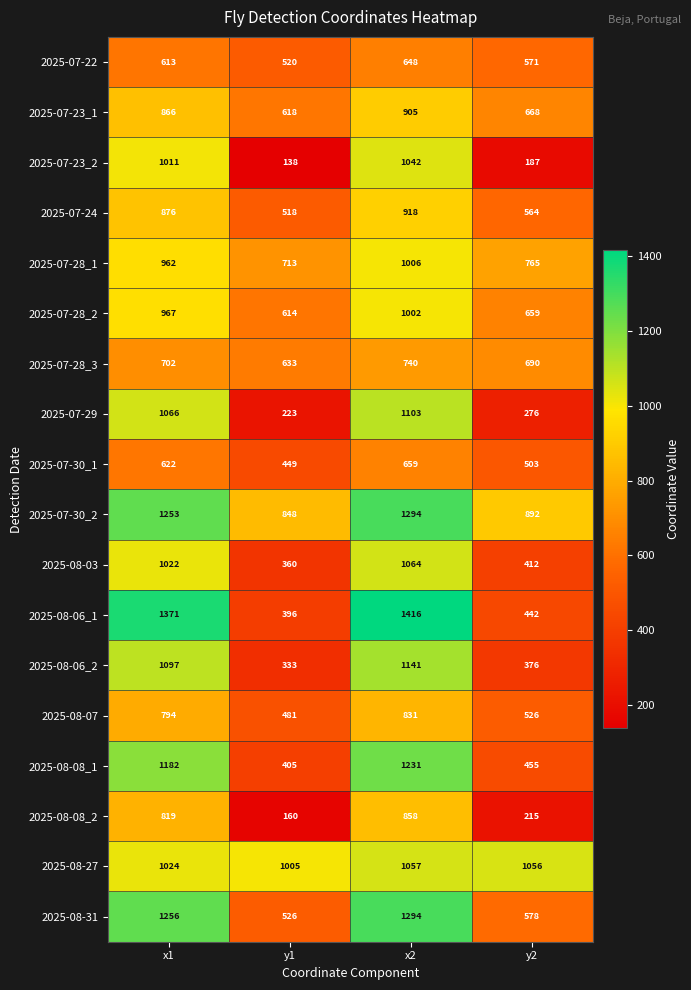

Which category has the lowest value across all series?

y1